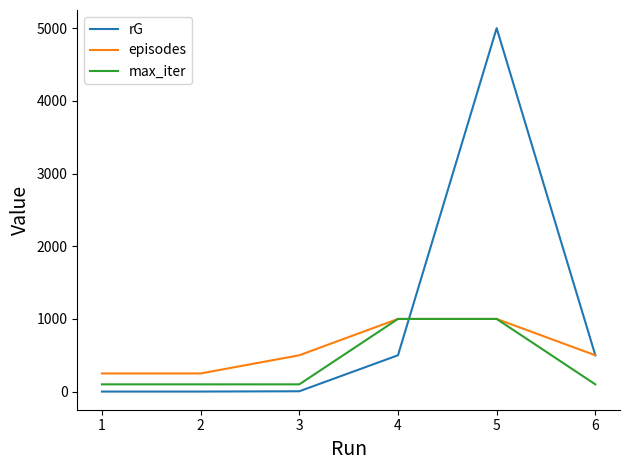

True or false: max_iter and rG intersect in this chart.

True